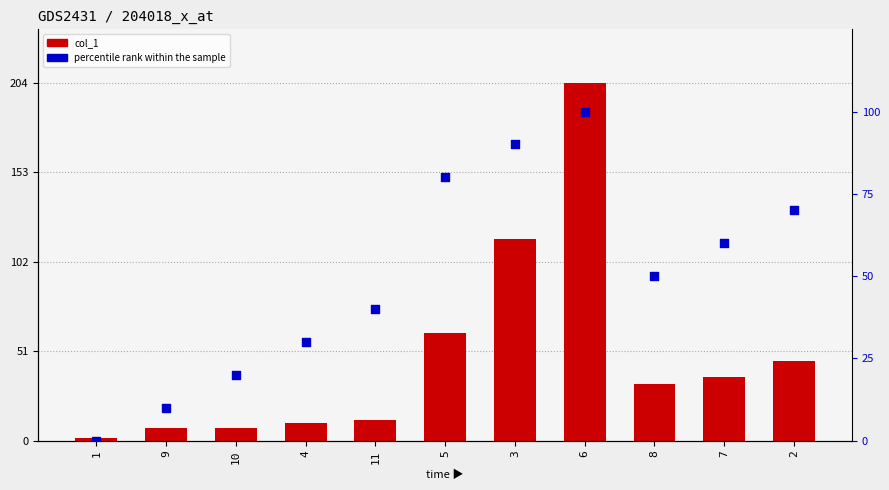

Which series reaches the maximum Y coordinate?

col_1